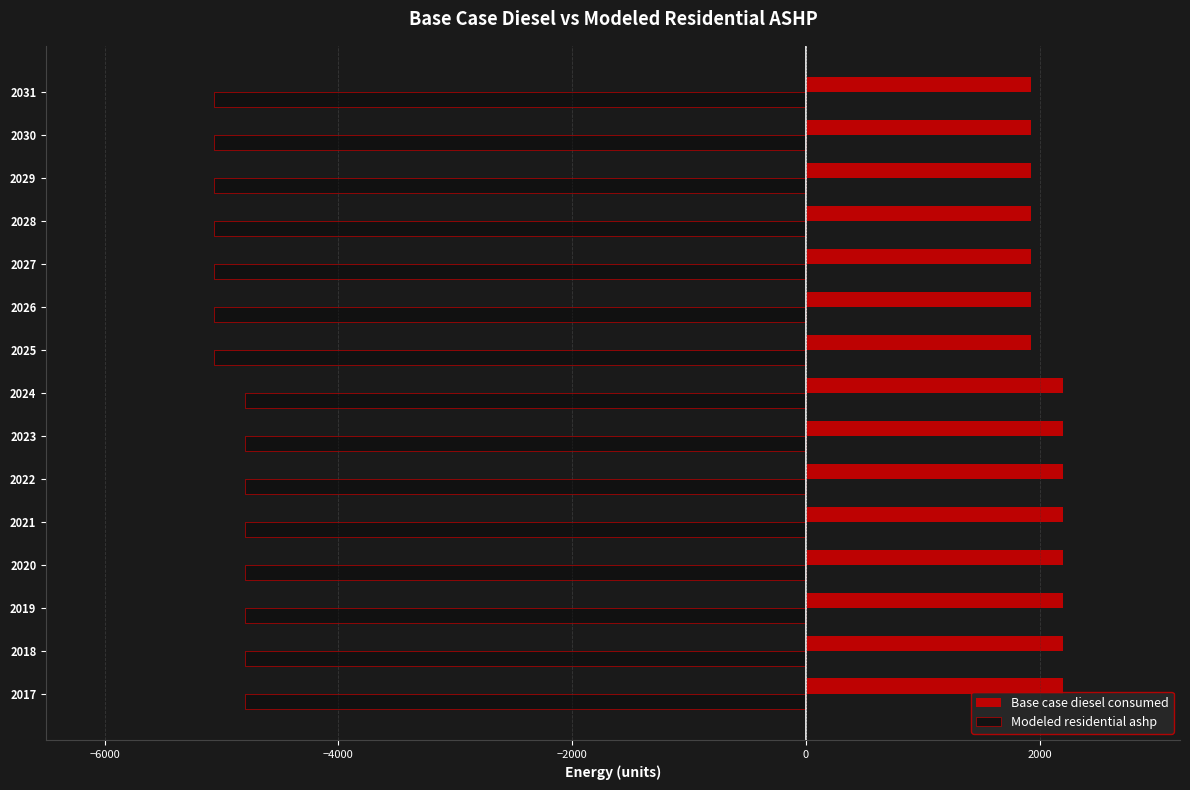

Which series has the largest total across all categories?

Base case diesel consumed